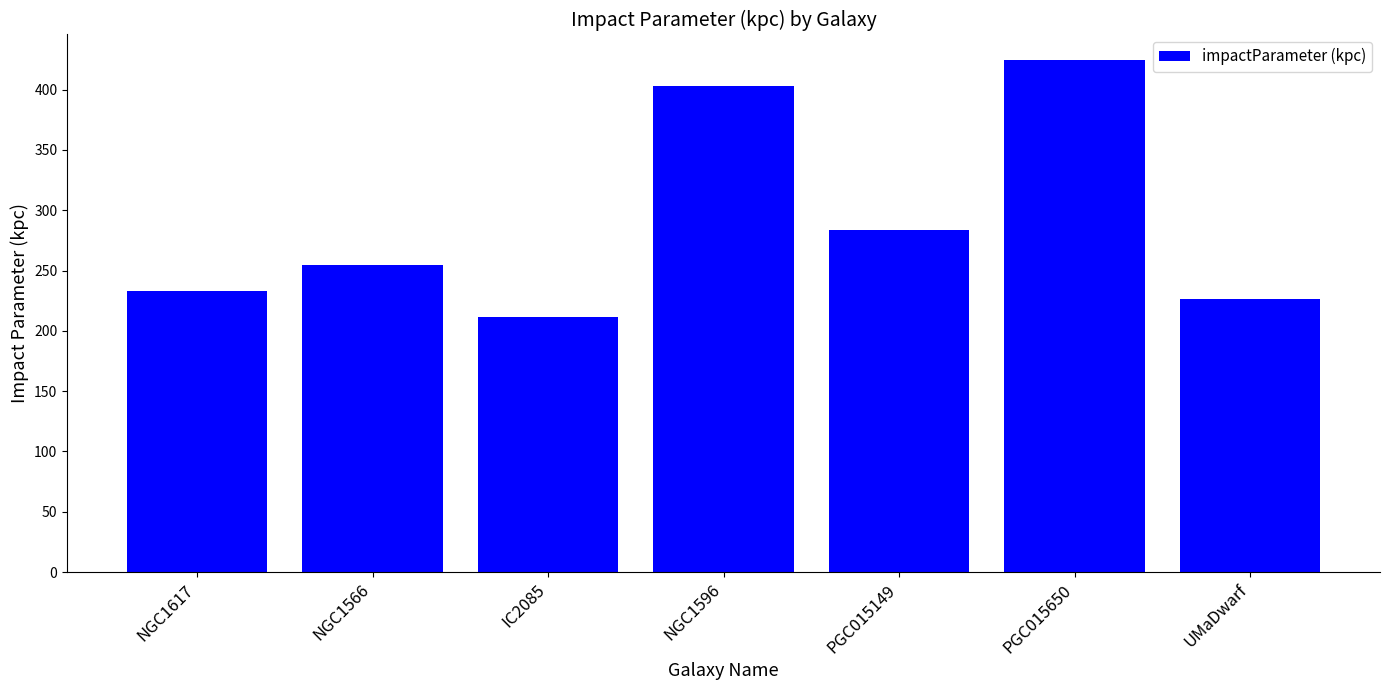

What is the label of the 3rd bar from the left?

IC2085